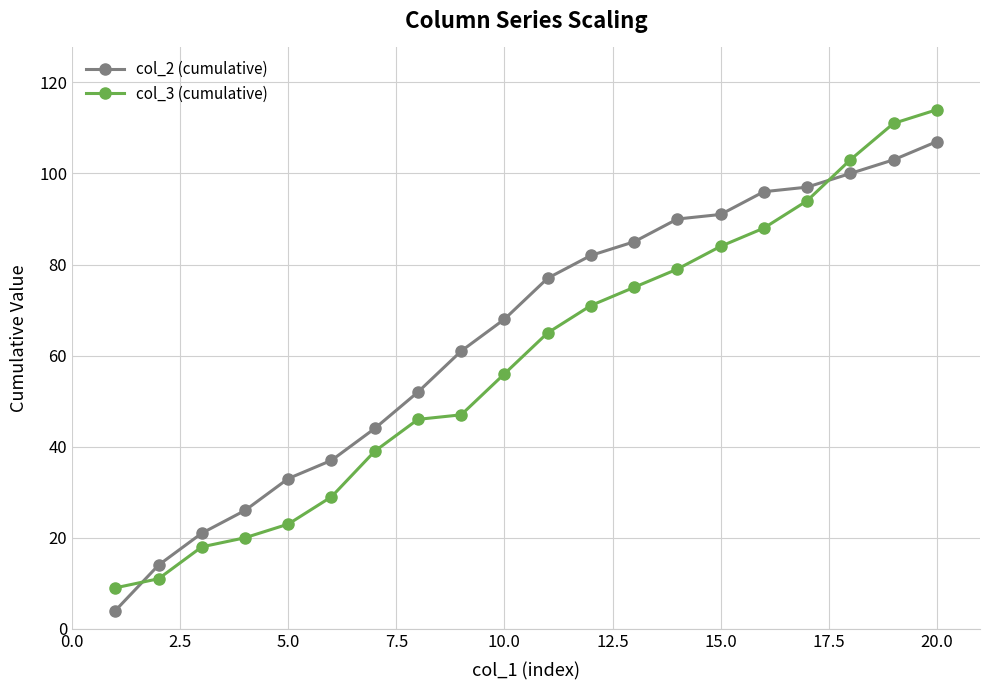

True or false: col_3 (cumulative) and col_2 (cumulative) intersect in this chart.

True